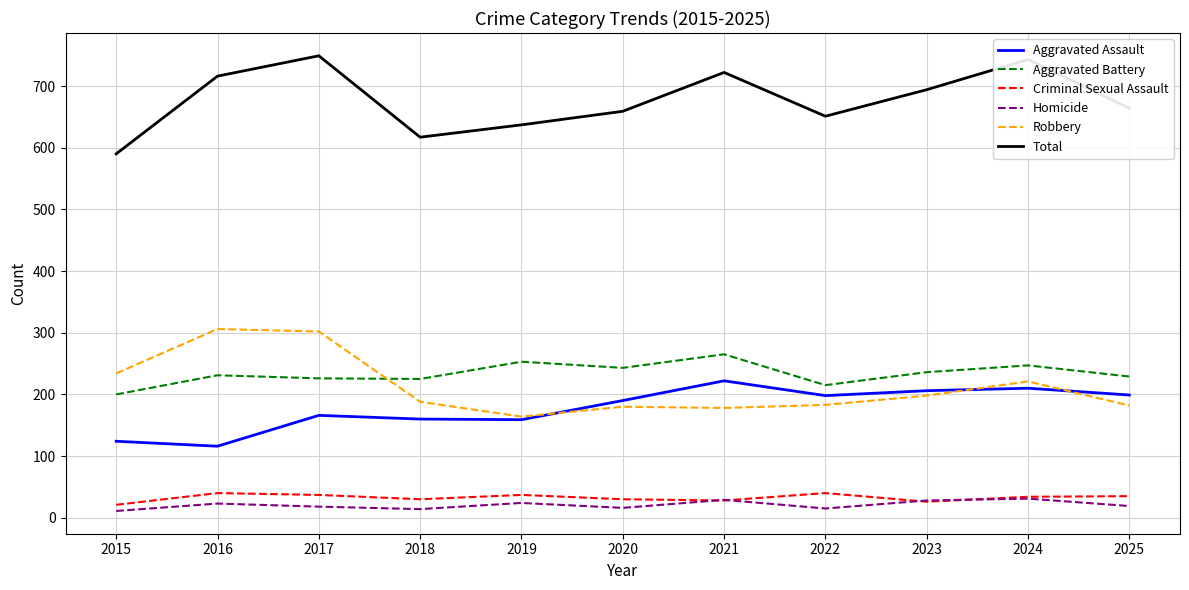

What are all the series names shown in the legend?

Aggravated Assault, Aggravated Battery, Criminal Sexual Assault, Homicide, Robbery, Total